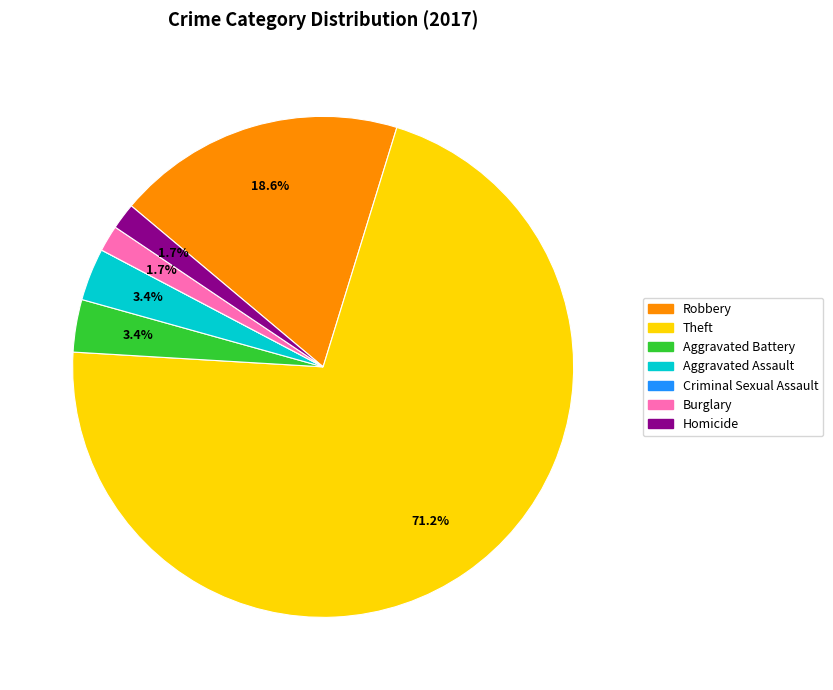

Which category has the biggest portion of the pie?

Theft